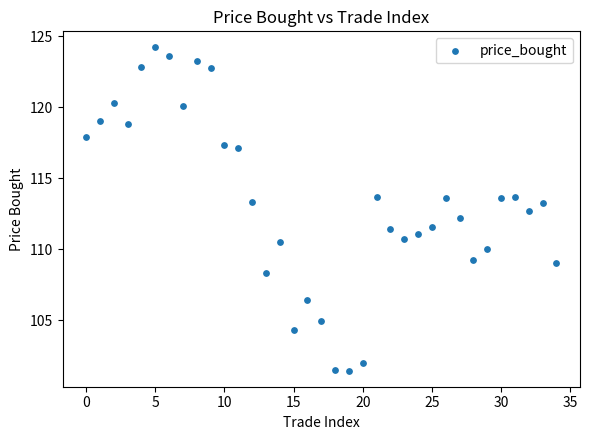

What is the range of Y values (max minus min)?

22.7